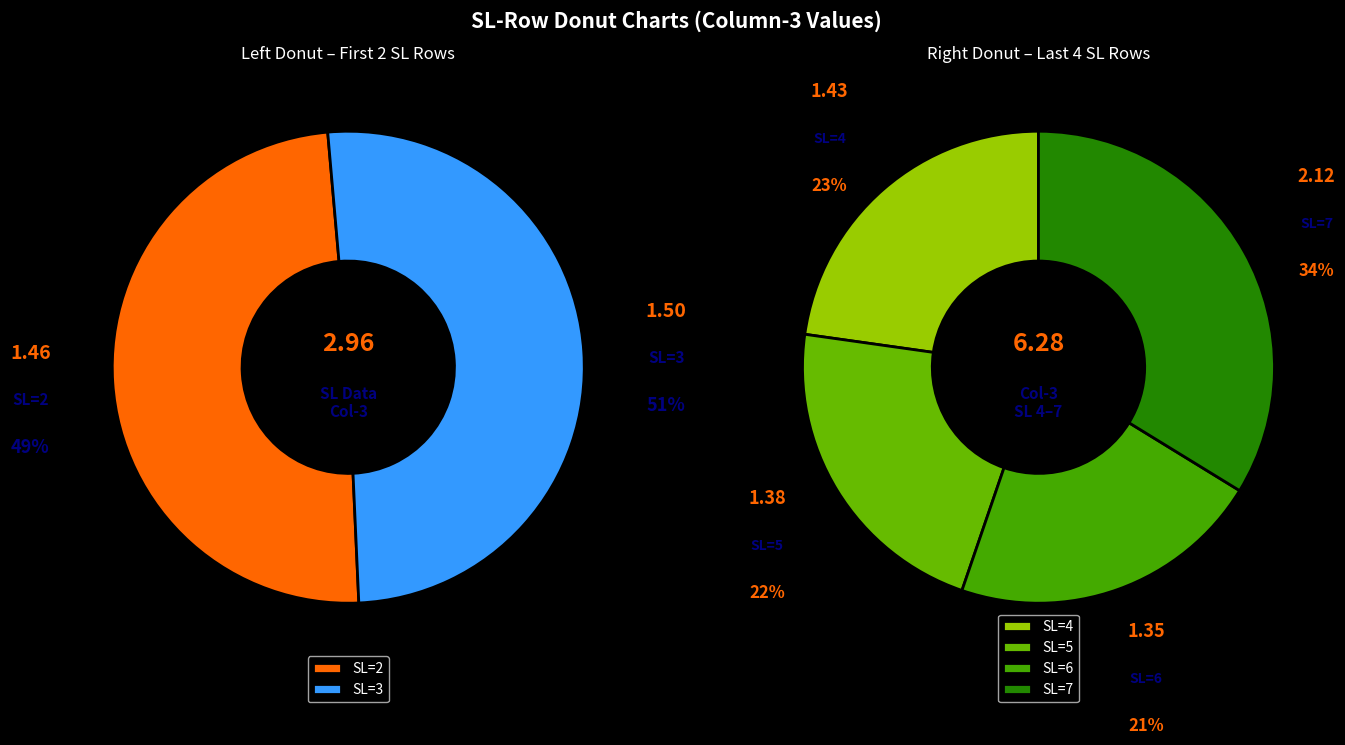

To the nearest percent, what is the combined percentage of SL=3 and SL=6?

31%